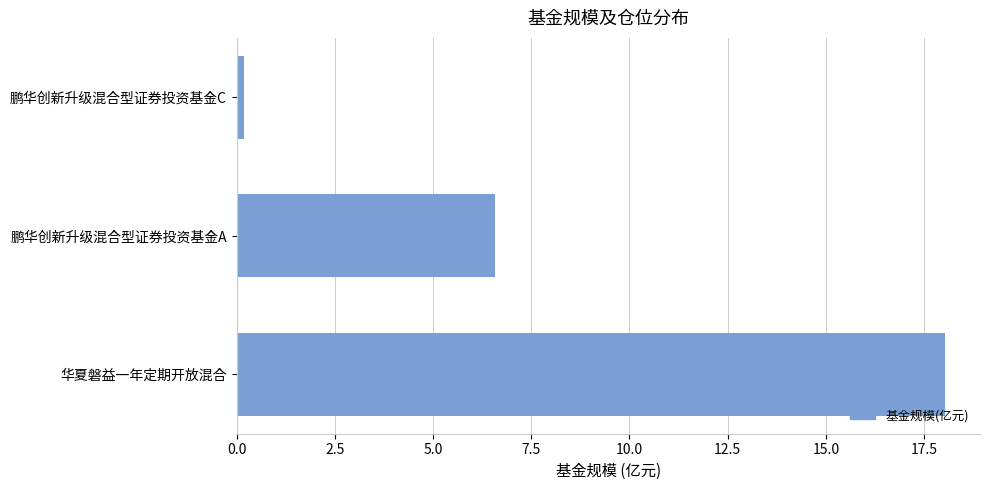

Between 华夏磐益一年定期开放混合 and 鹏华创新升级混合型证券投资基金A, which is larger?

华夏磐益一年定期开放混合